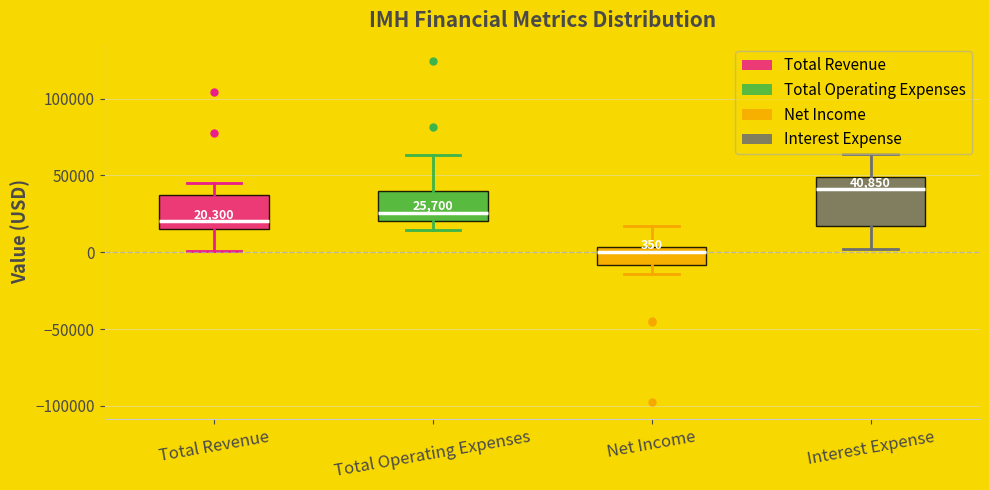

Which box's median line is the lowest?

Net Income